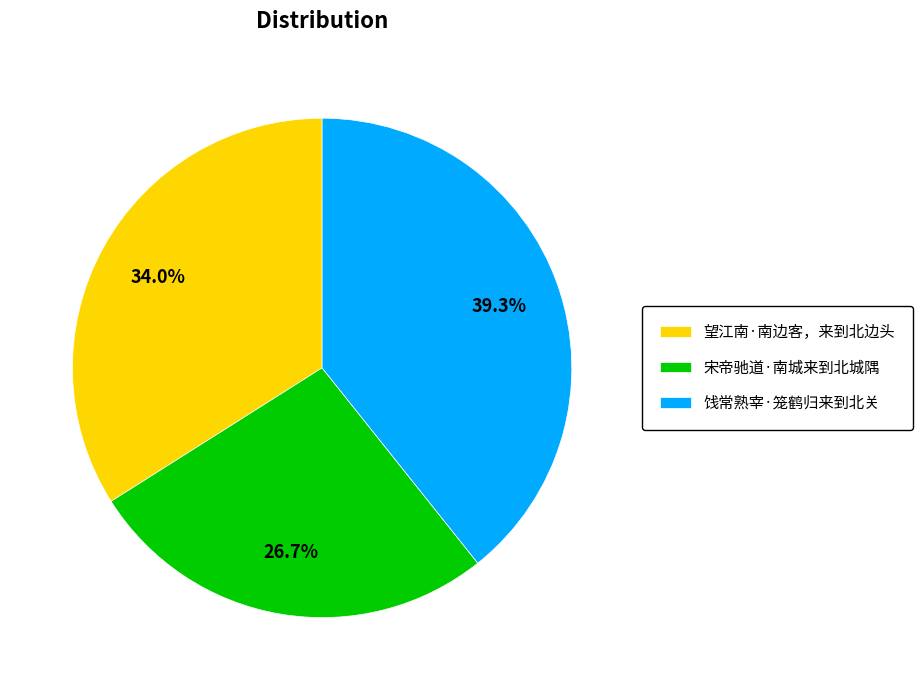

Does 饯常熟宰·笼鹤归来到北关 account for over 50% of the chart?

No